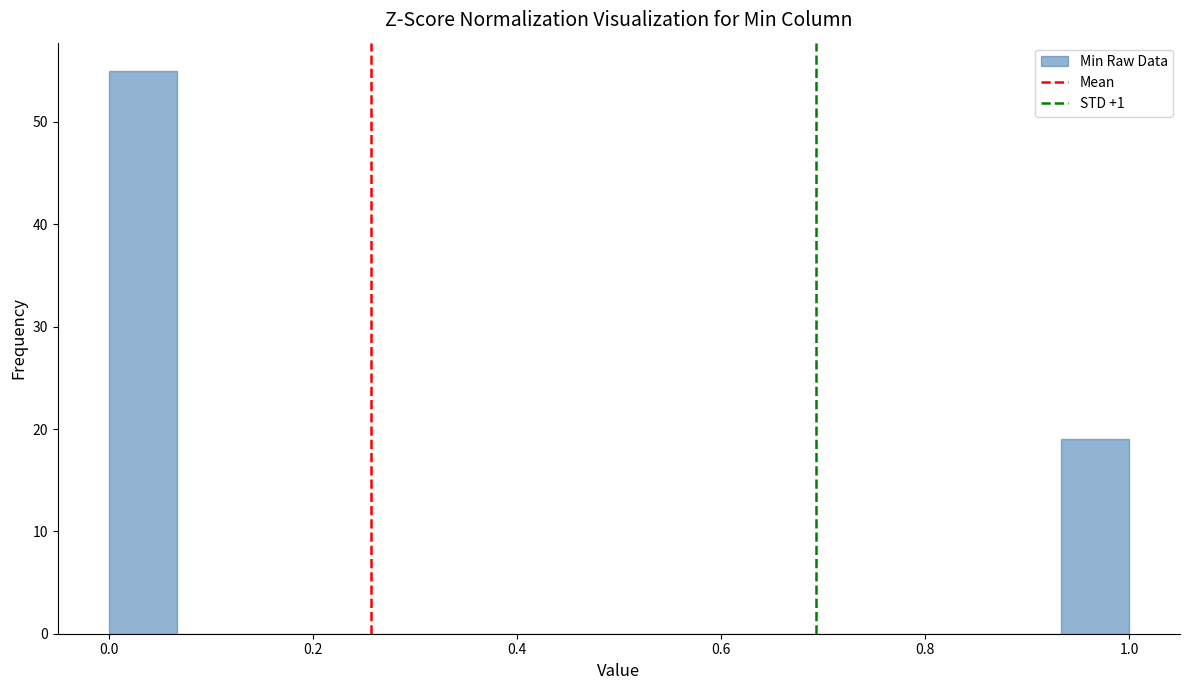

Around what value on the x-axis is the tallest bar? Give the approximate position of its centre, as read against the axis.

0.04